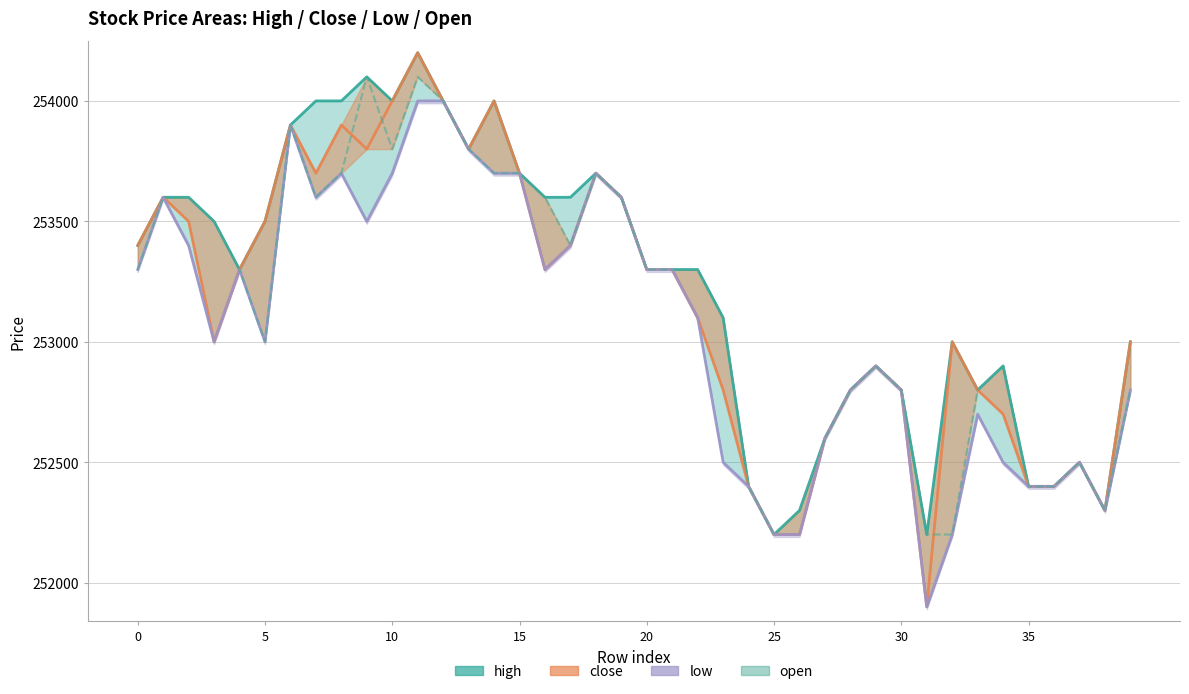

How many points are lower than both their immediate neighbors (excluding endpoints)?

6